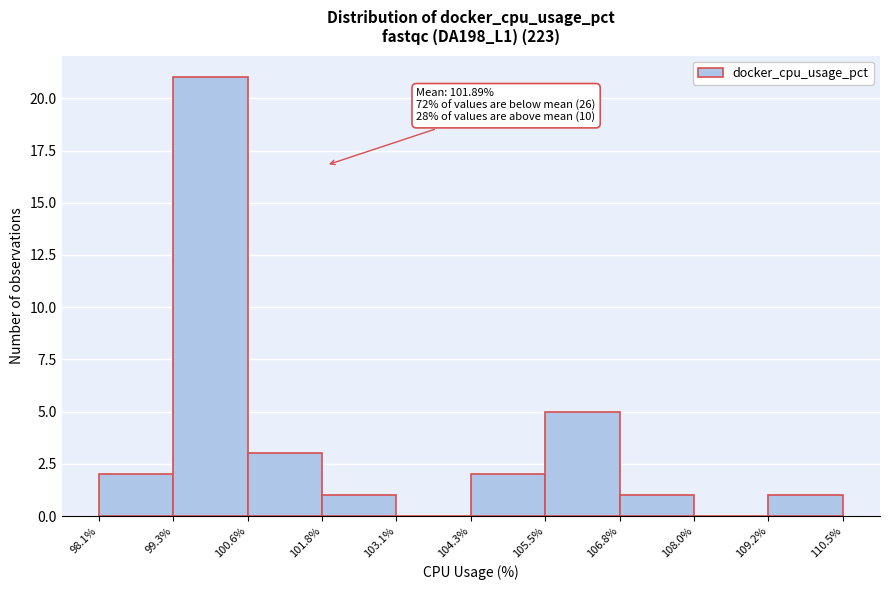

Which range on the x-axis has the tallest bar?

99.3% to 100.6%